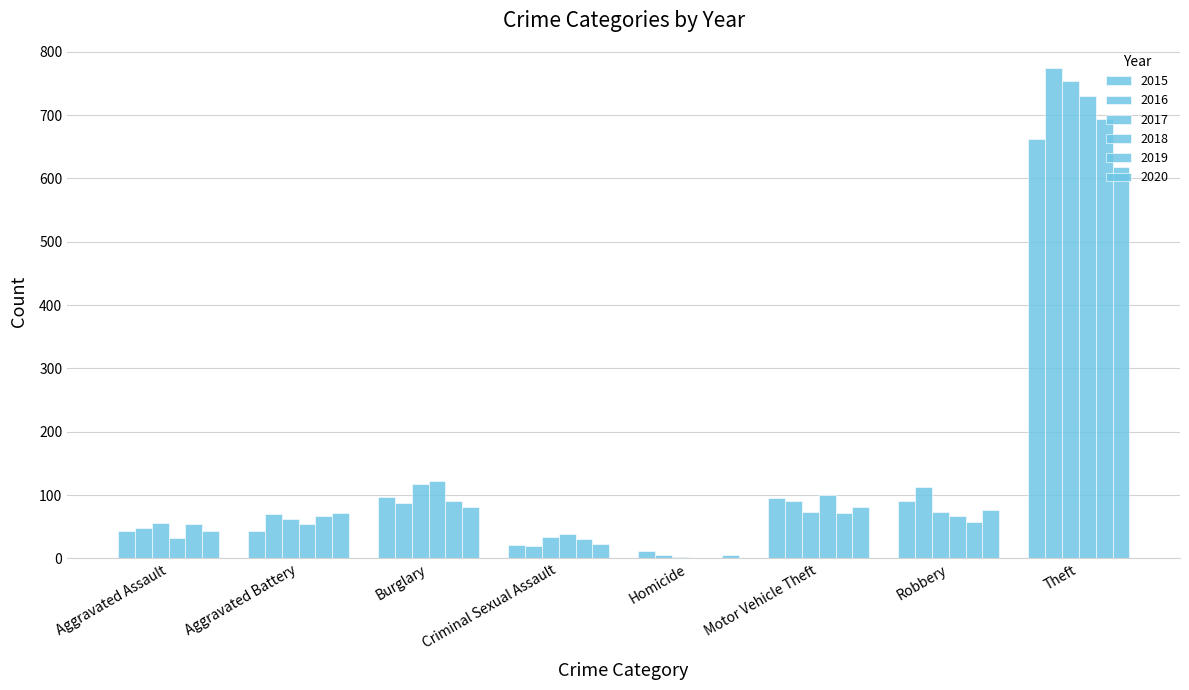

Read the 2020 value at Theft.

618